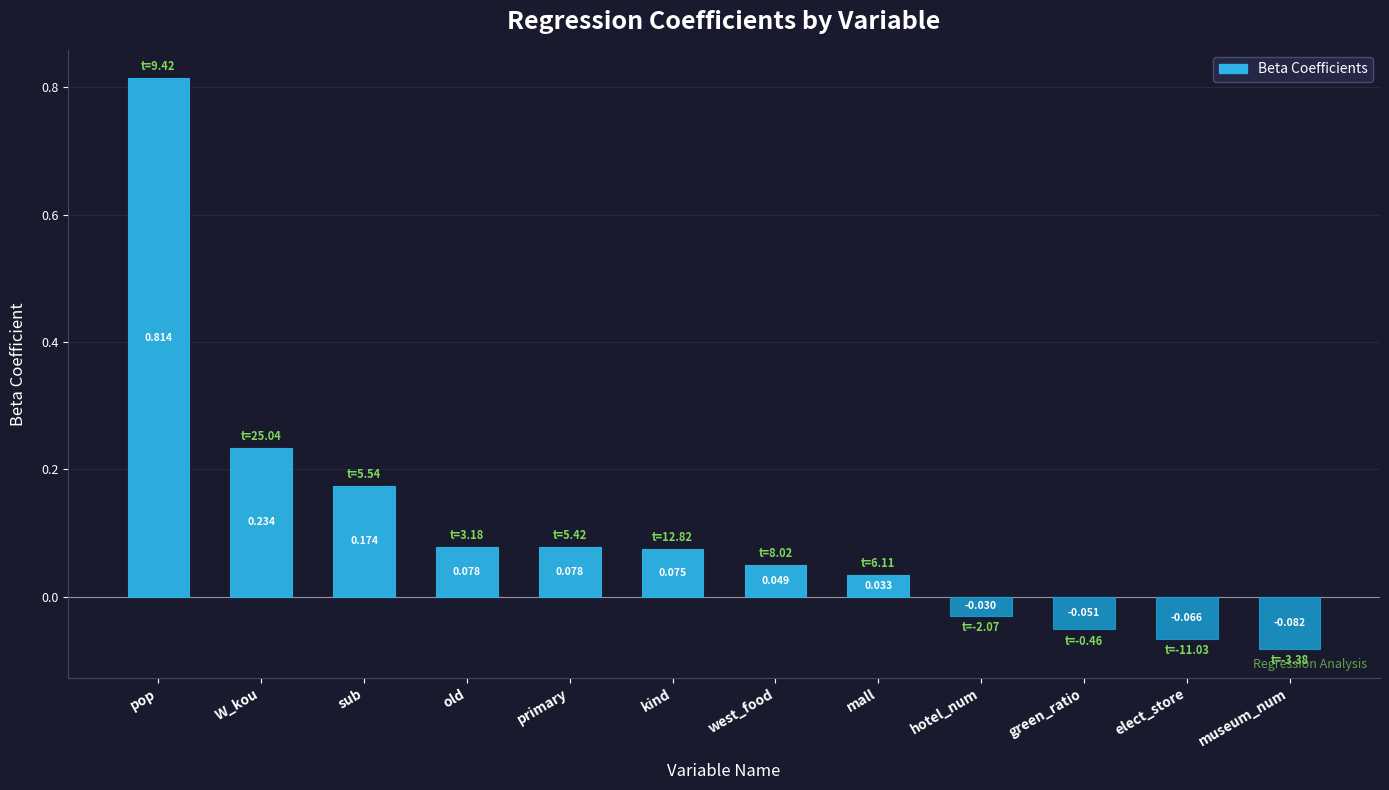

At which category does the chart reach its peak across all series?

pop